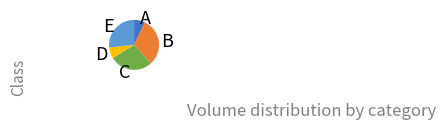

Does C account for over 50% of the chart?

No